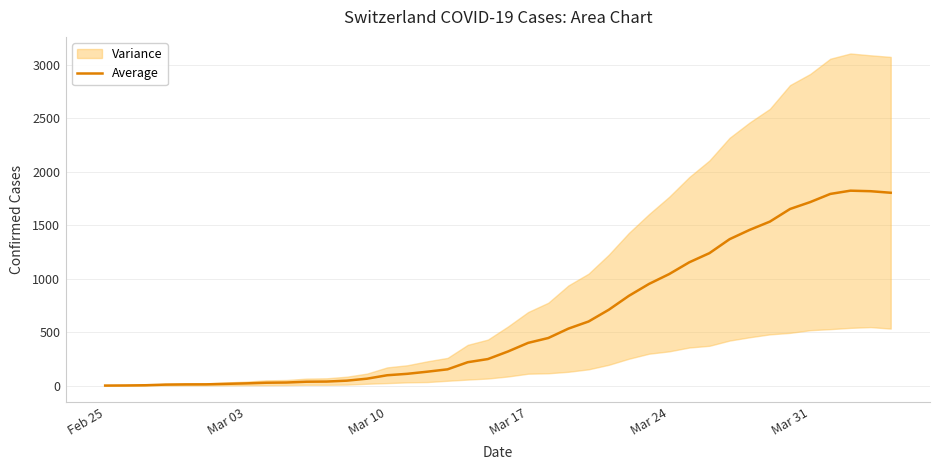

What is the sum of all values?

24465.0